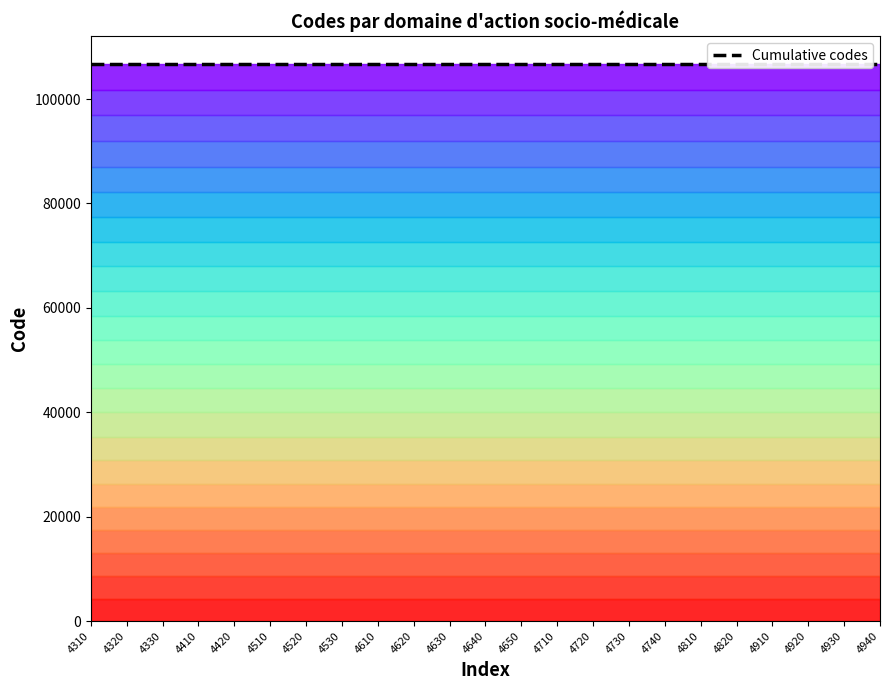

Which has a higher value, 4620 or 4650?

4650